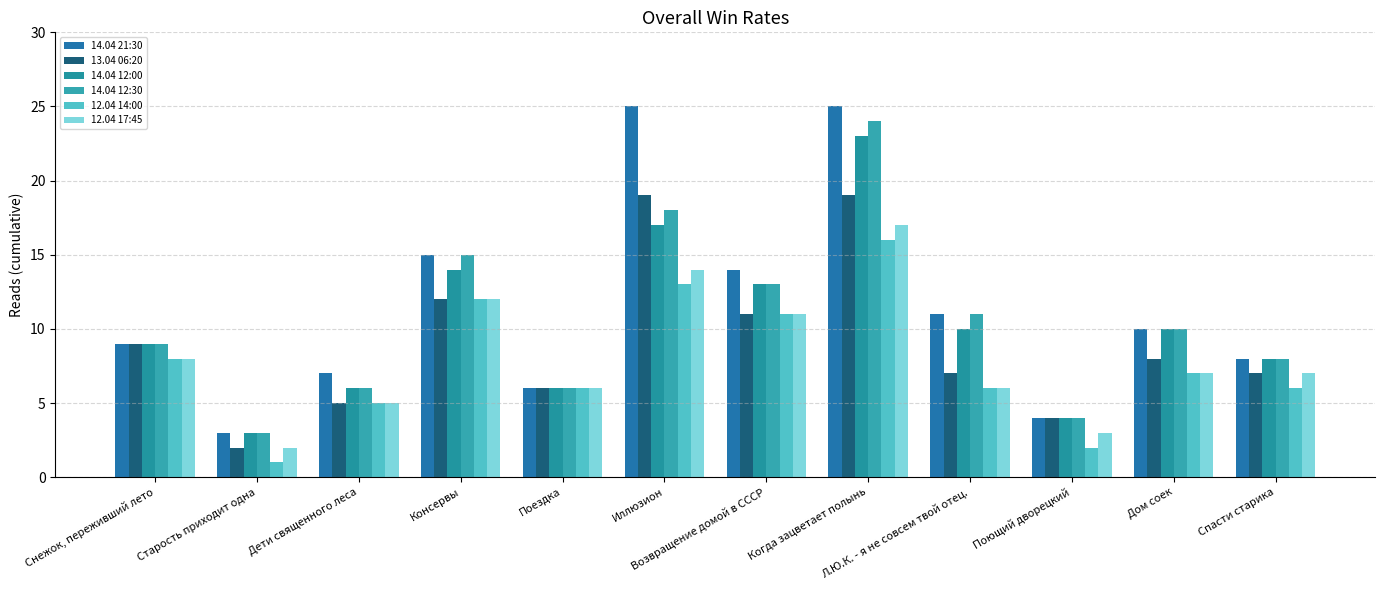

At which category is the sum across all series the highest?

Когда зацветает полынь